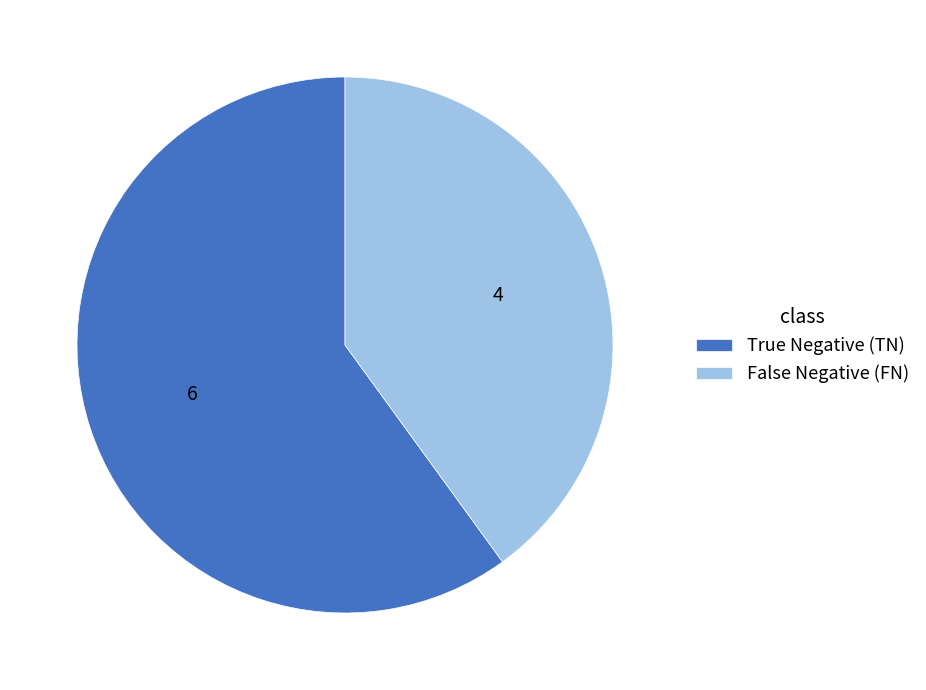

True or false: True Negative (TN) accounts for 71% of the total.

False